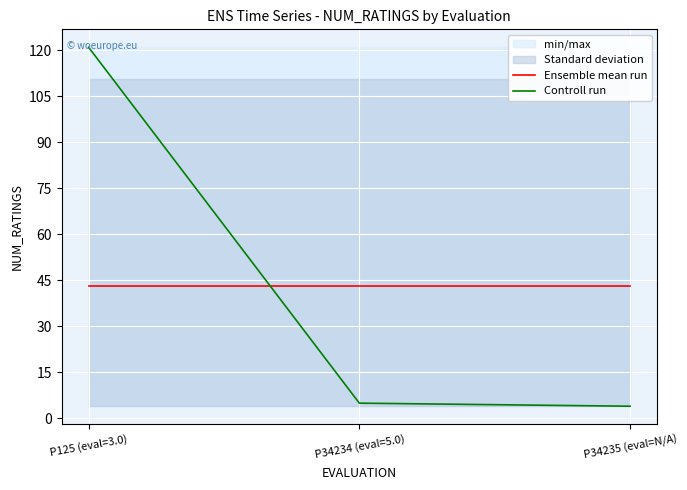

How many data points does each series have?

3